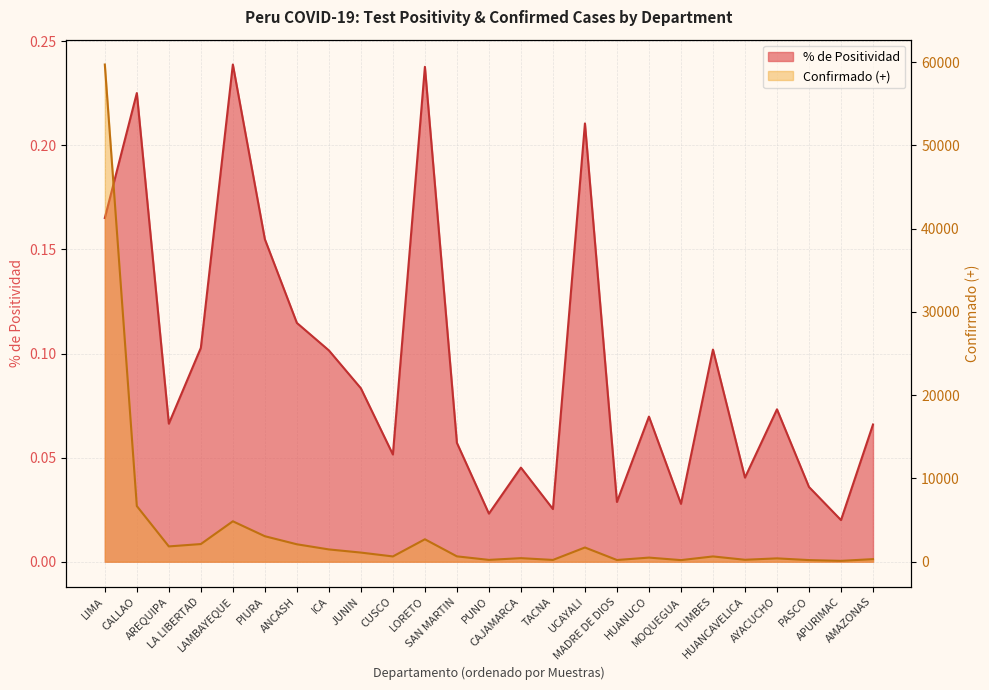

Does the chart have visible grid lines?

Yes